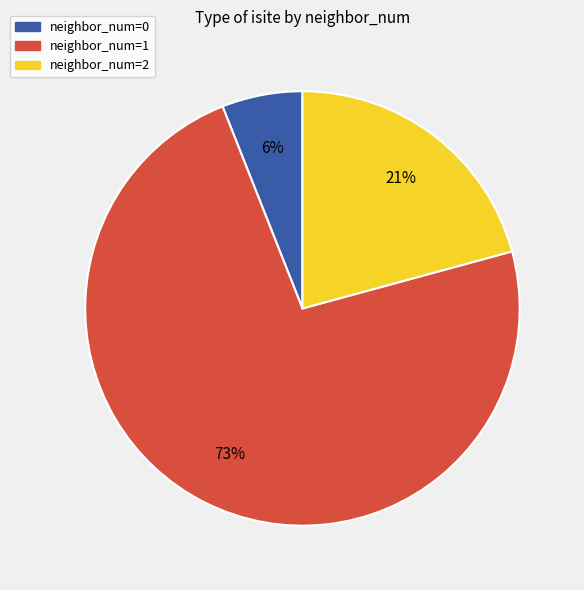

To the nearest percent, what is the average slice percentage?

33%